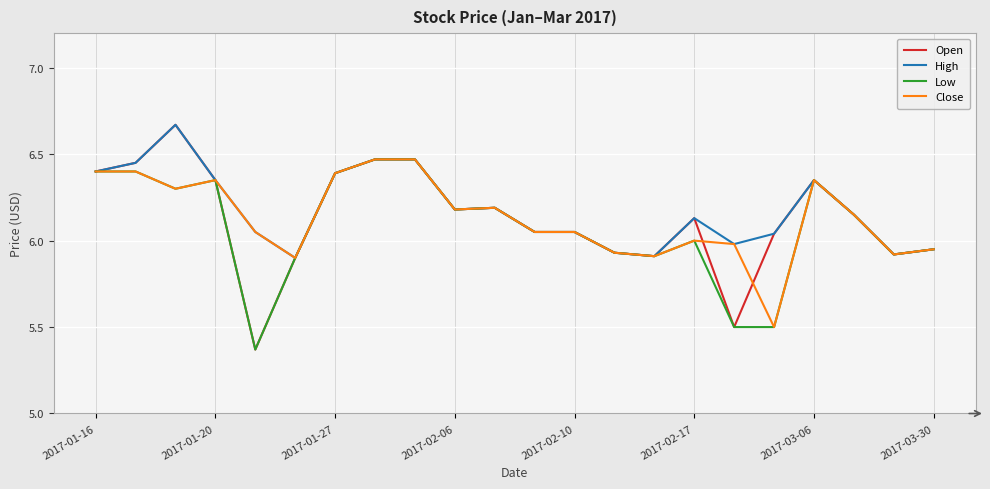

What is the highest value of the Low series?

6.5